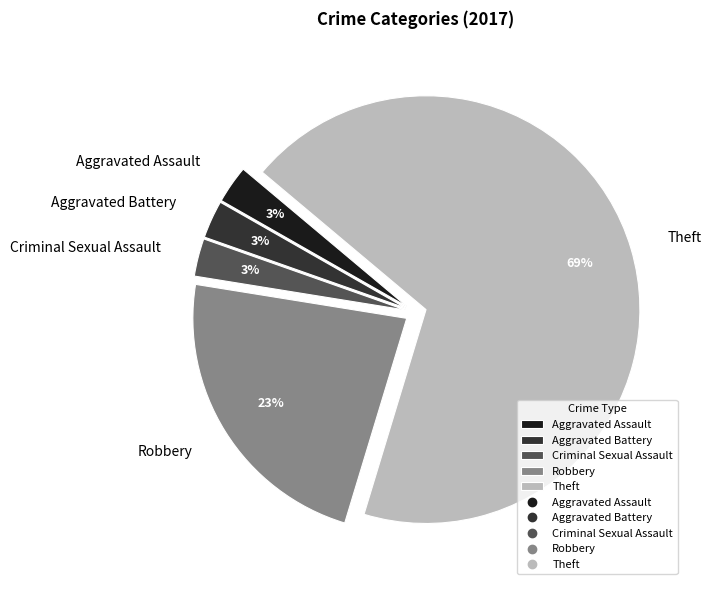

Is the sum of Robbery and Criminal Sexual Assault greater than half?

No